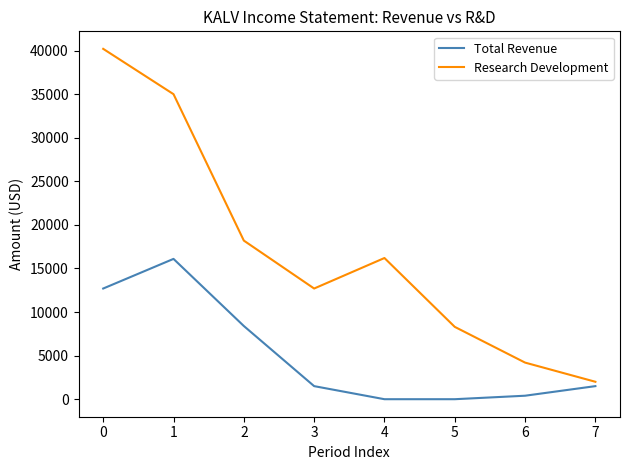

How many categories are shown in the chart?

8